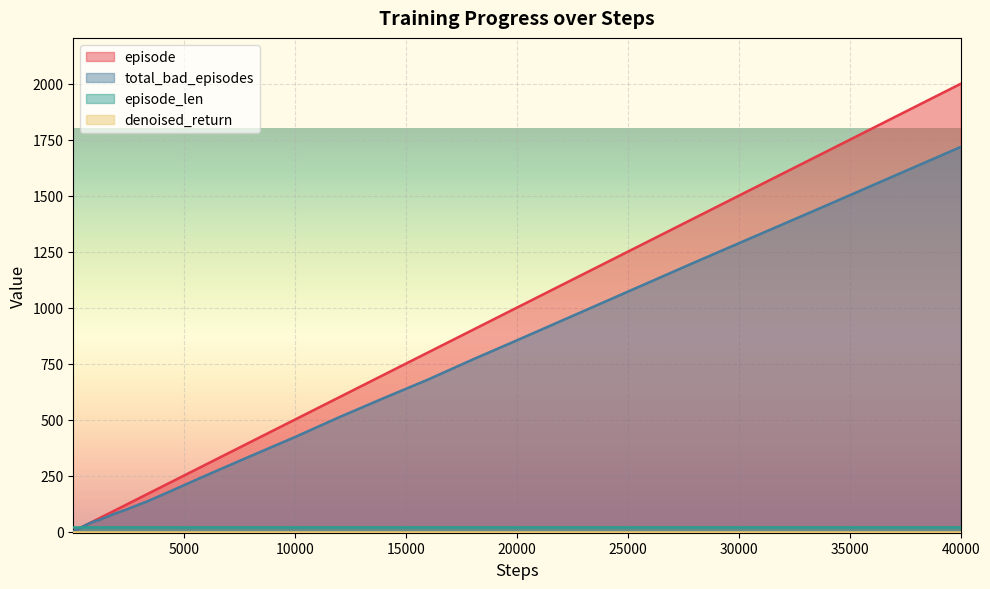

The value of episode at 340 is 17. True or false?

True